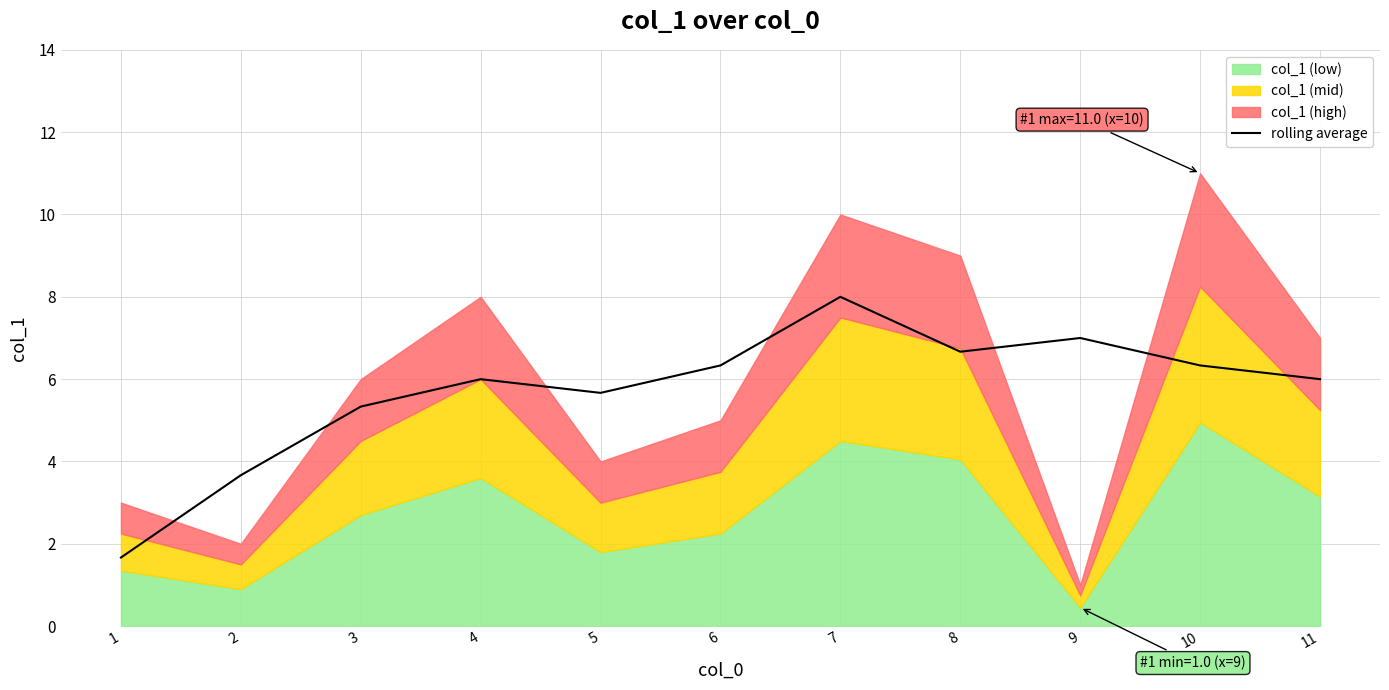

Does the chart display data point markers on the line(s)?

No